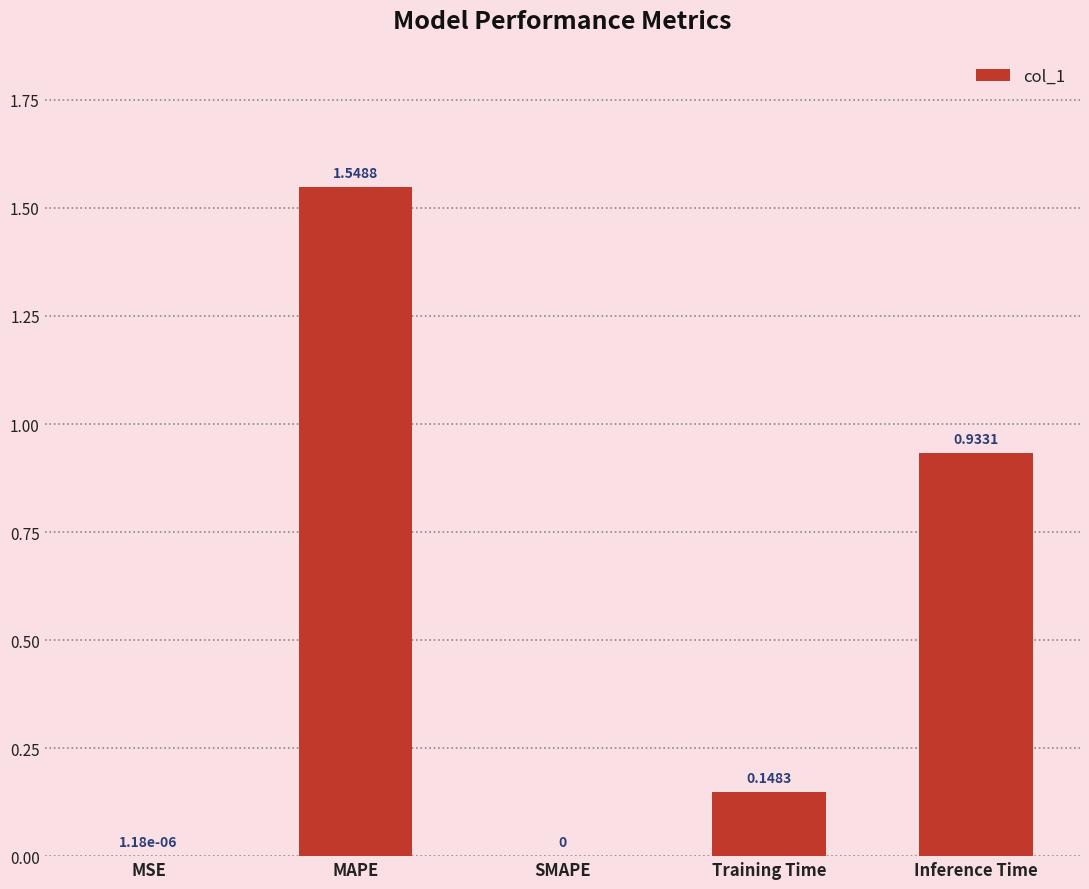

What is the change in value from SMAPE to Training Time?

+0.1